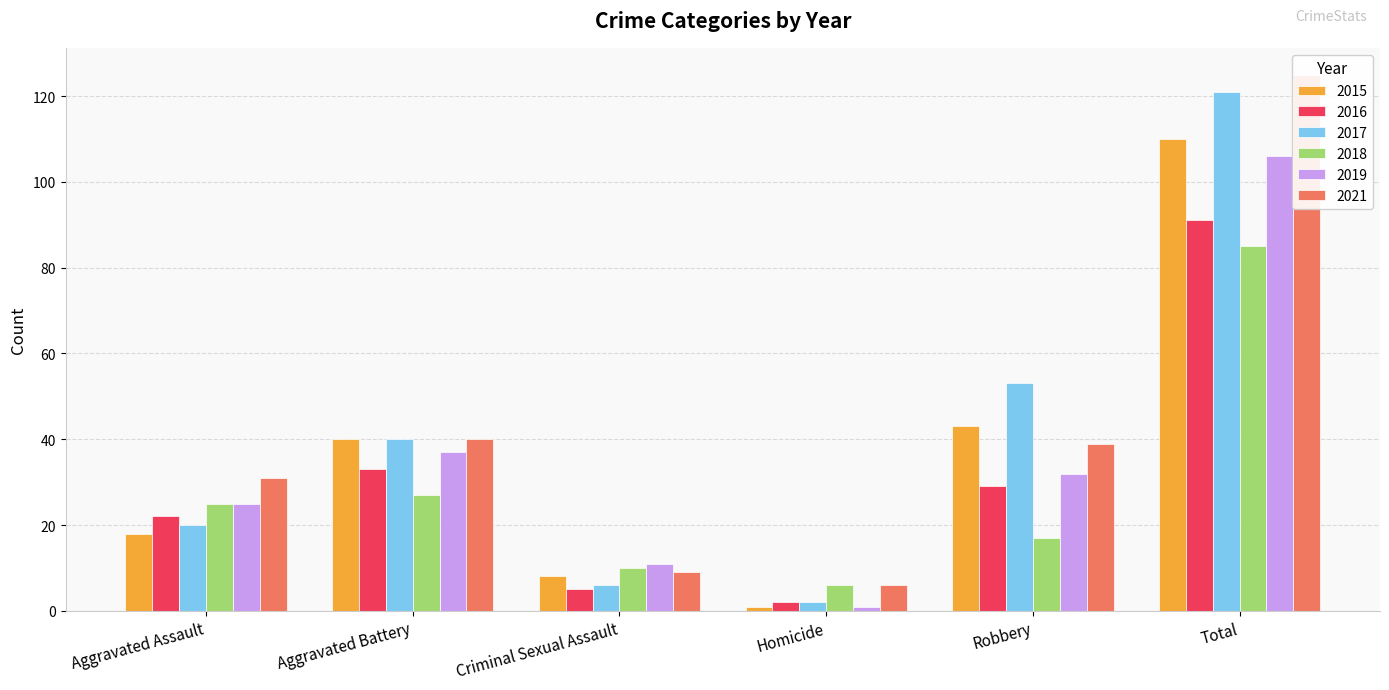

What is the value of the 2018 bar at the 1st from the left?

25